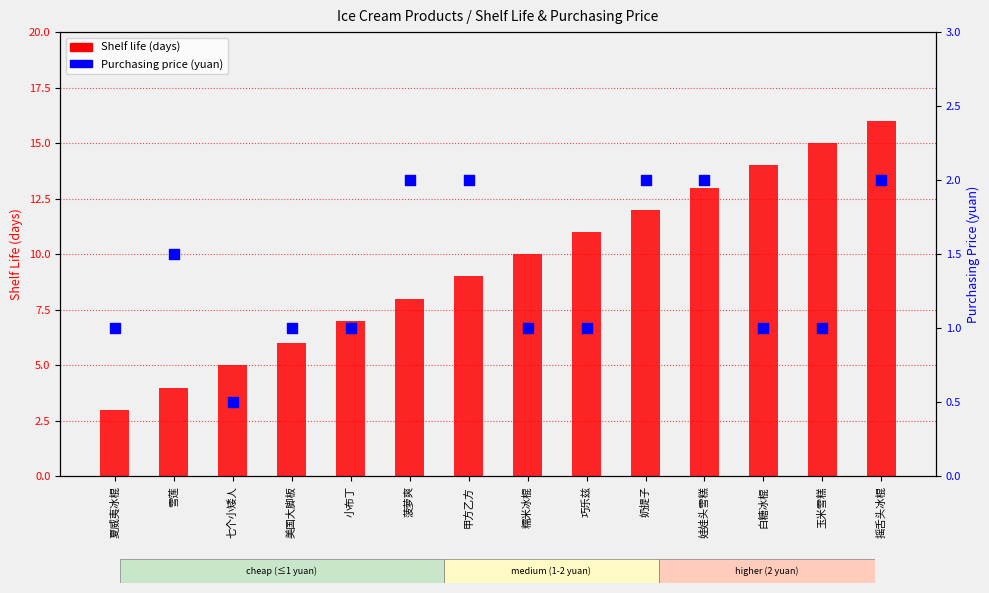

At which category is the sum across all series the highest?

摇舌头冰棍